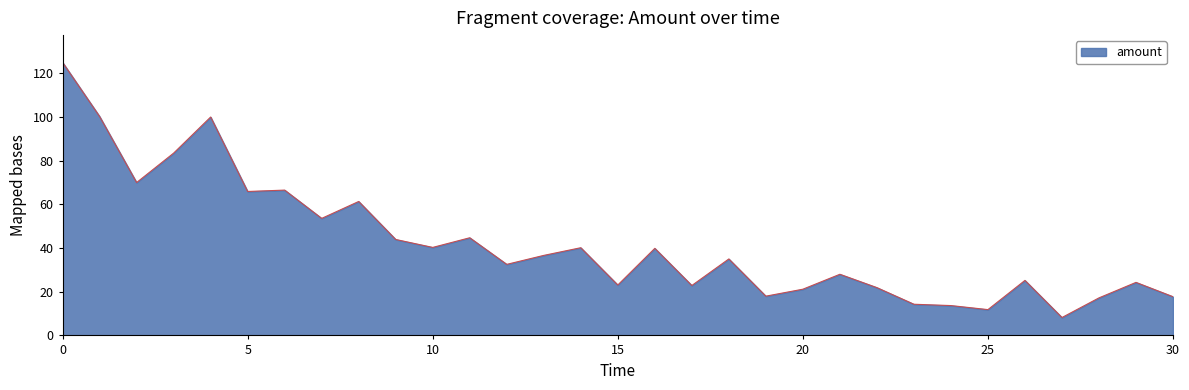

What is the greatest value displayed?

125.0